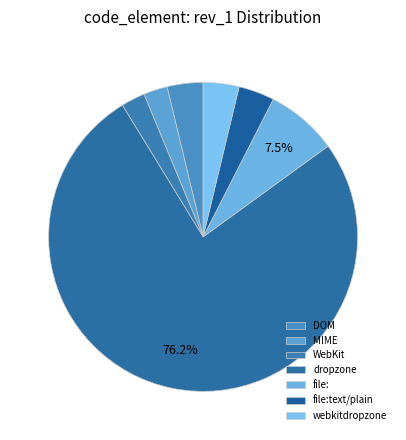

To the nearest percent, what is the average slice percentage?

14%